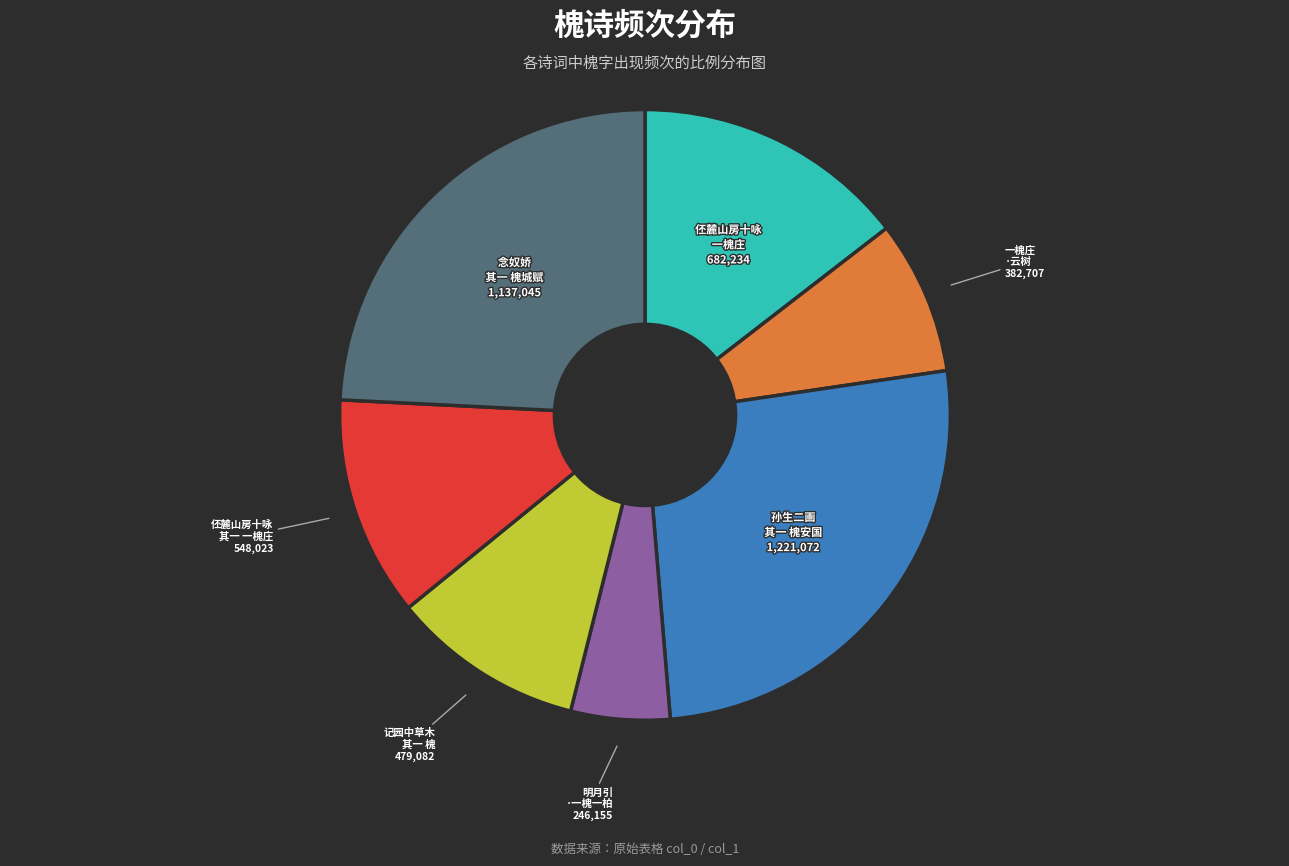

Which category has the biggest portion of the pie?

孙生二画 其一 槐安国